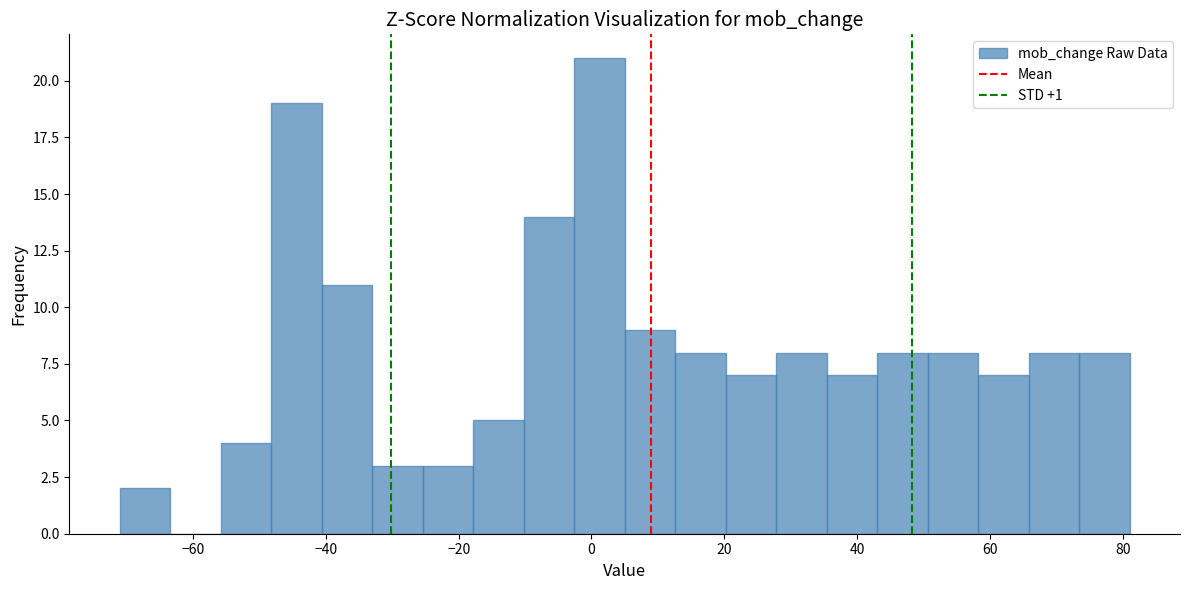

Around what value on the x-axis is the tallest bar? Give the approximate position of its centre, as read against the axis.

2